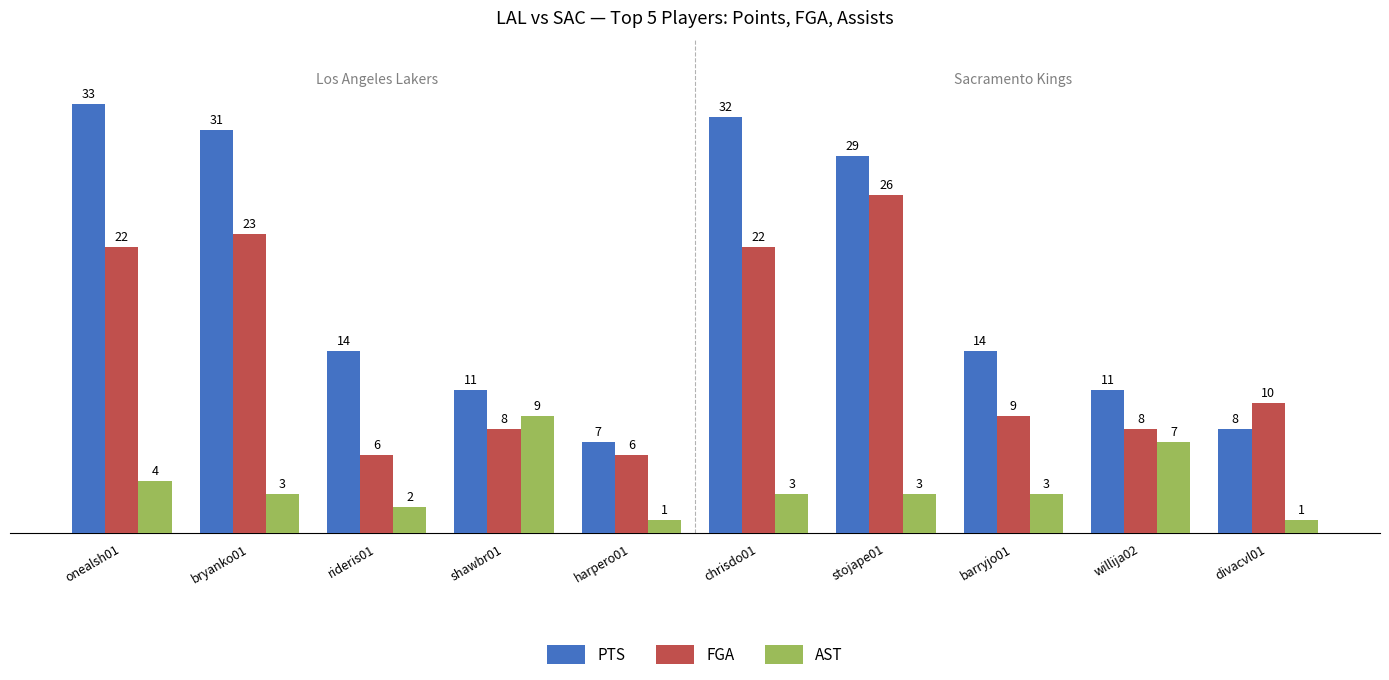

What is the minimum value shown in the chart?

1